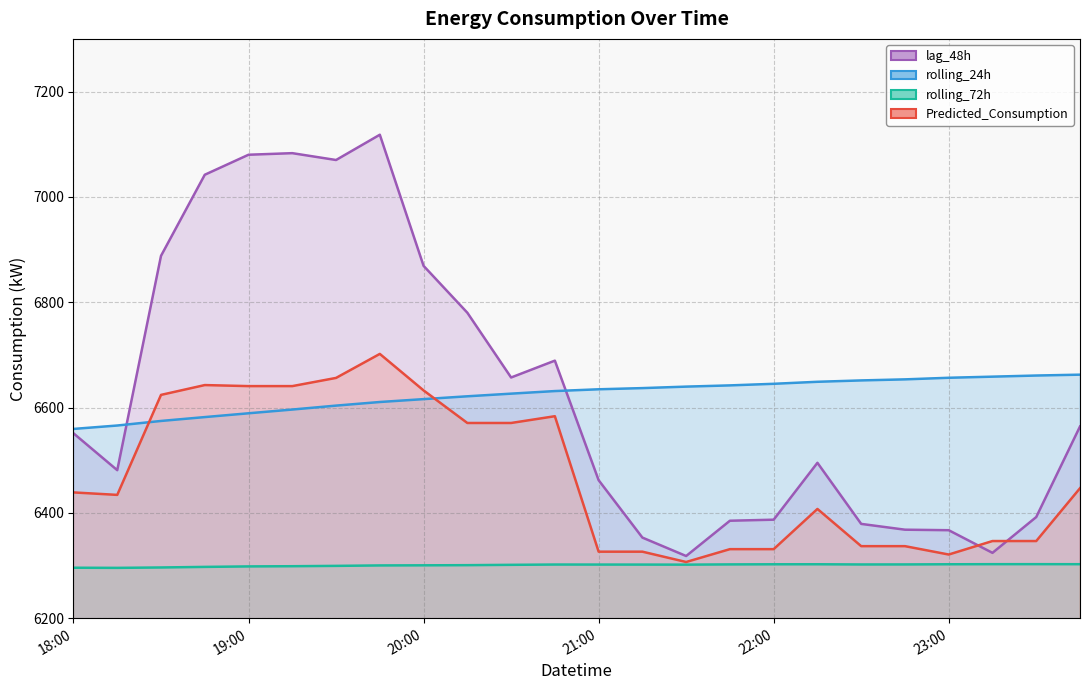

What is the difference between the highest and lowest values at 21:00?

332.8